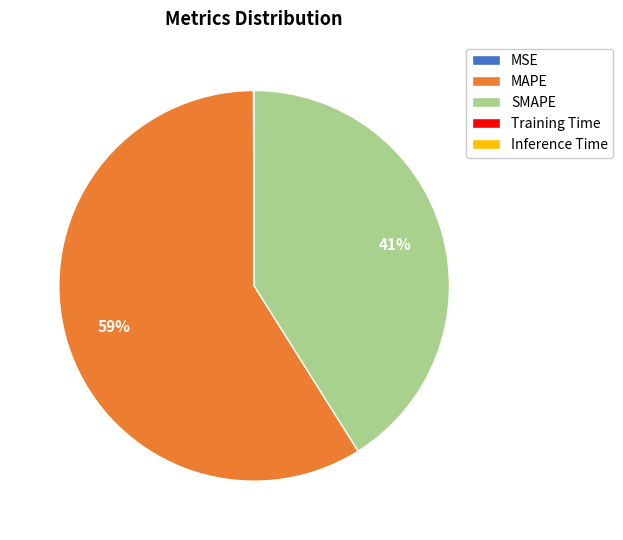

Is there a majority slice in this chart?

Yes